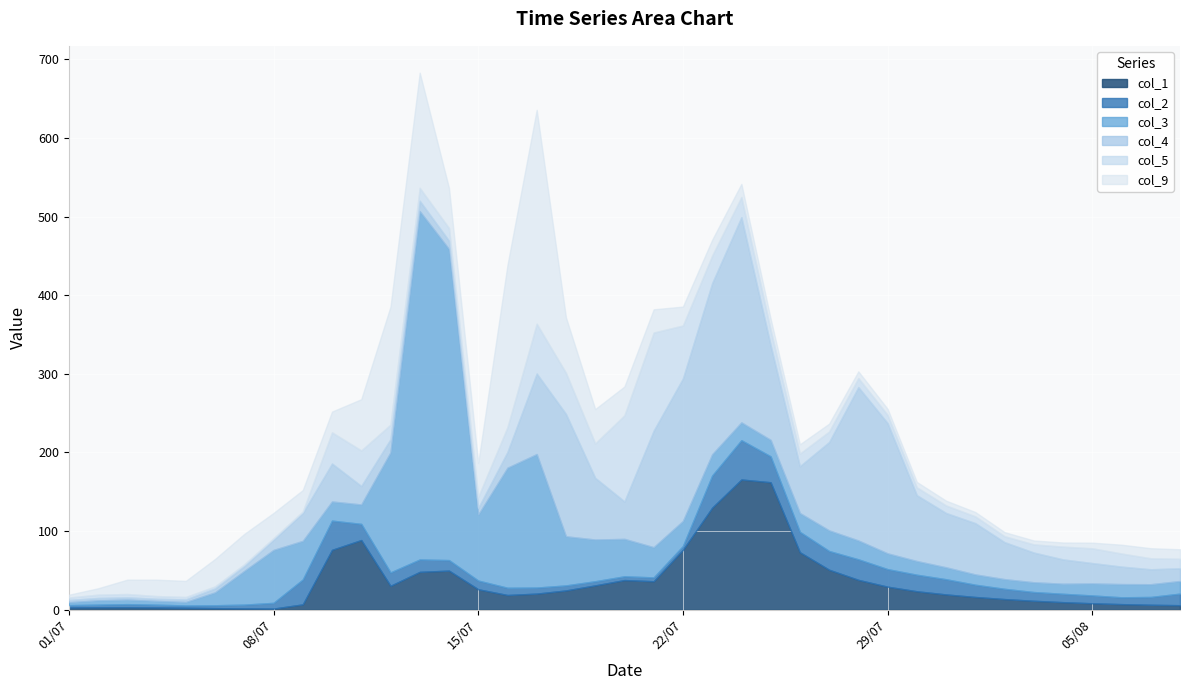

How many lines are shown in the chart?

6